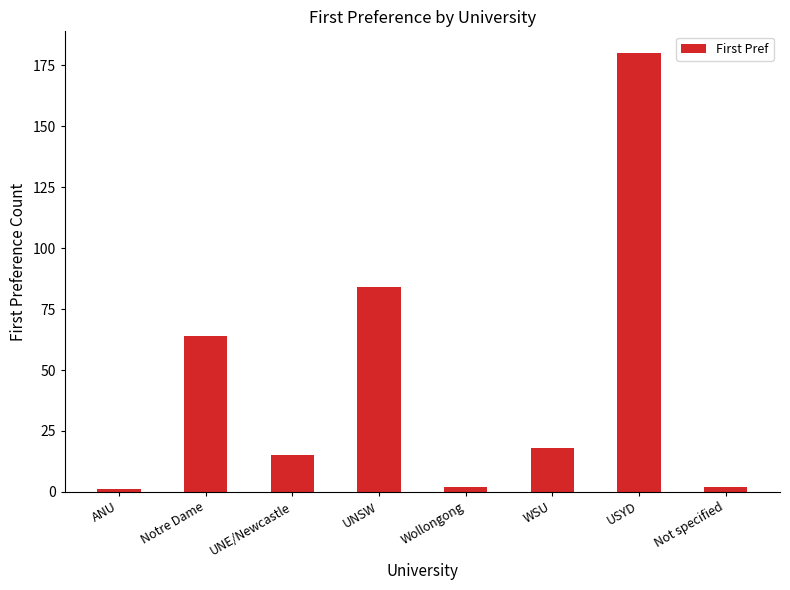

What is the difference between the second highest and minimum values?

83